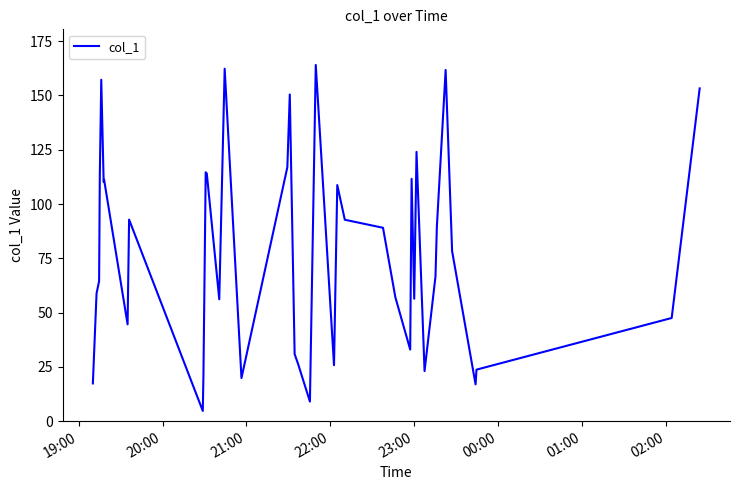

What is the maximum value shown in the chart?

164.1